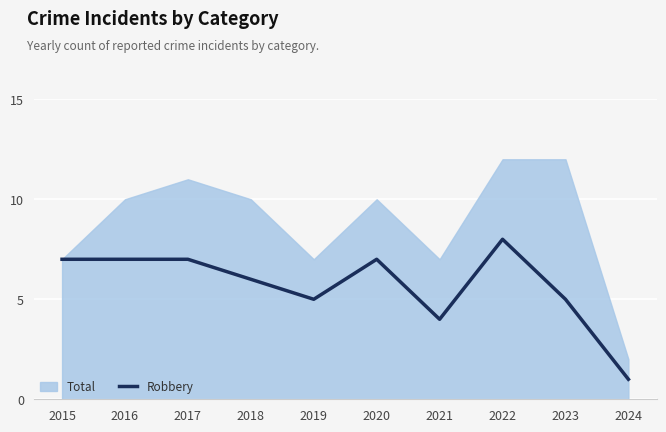

Reading left to right, what are all the values shown in this chart?

2015=7	2016=7	2017=7	2018=6	2019=5	2020=7	2021=4	2022=8	2023=5	2024=1